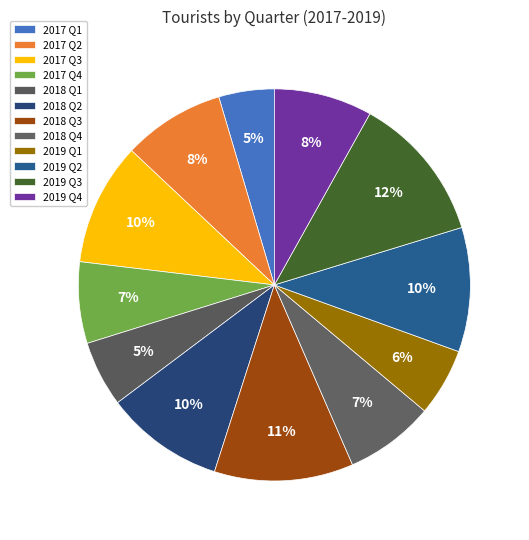

Is there a majority slice in this chart?

No